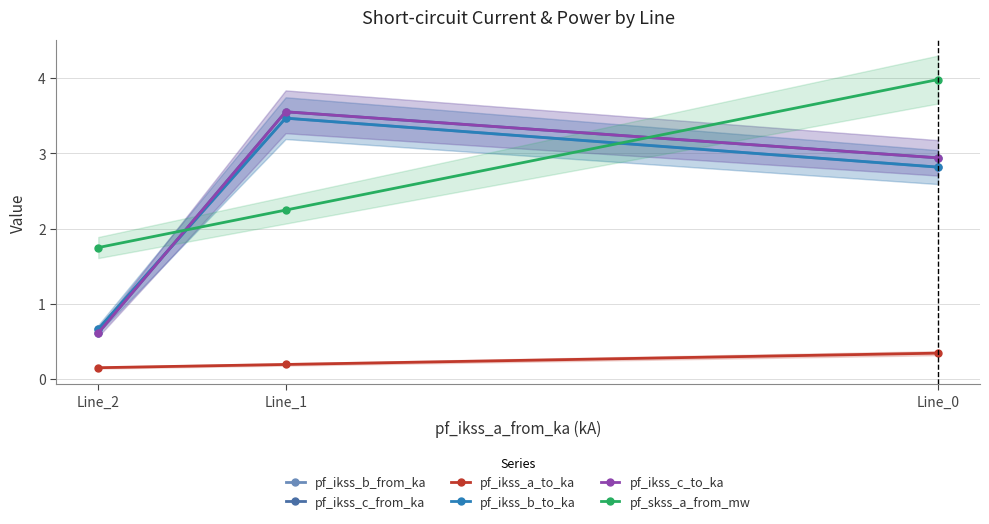

What is the total value across all series at Line_2?

4.5